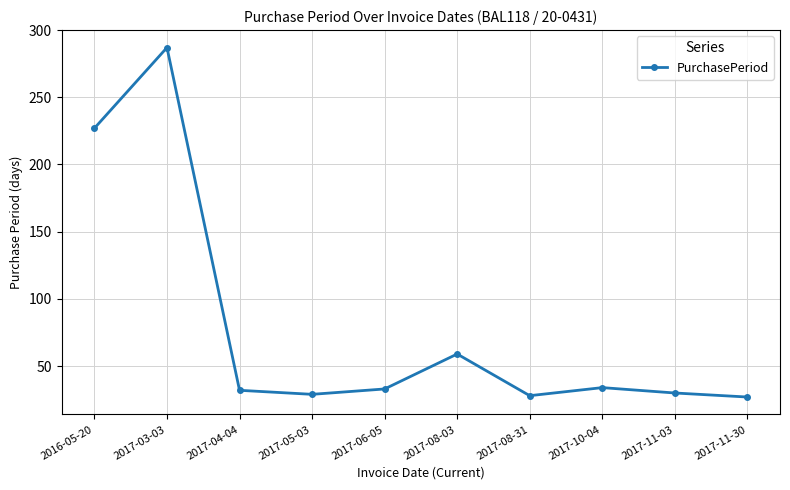

Which category has the highest value across all series?

2017-03-03